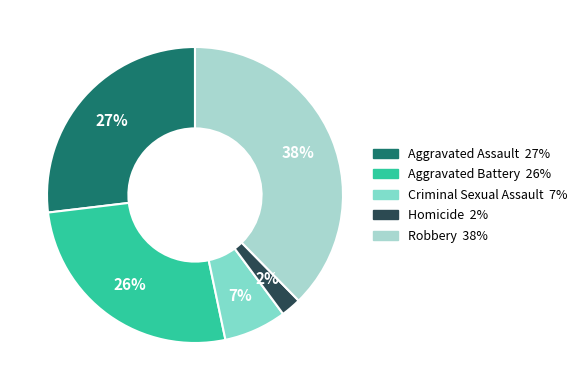

True or false: Robbery accounts for 27% of the total.

False